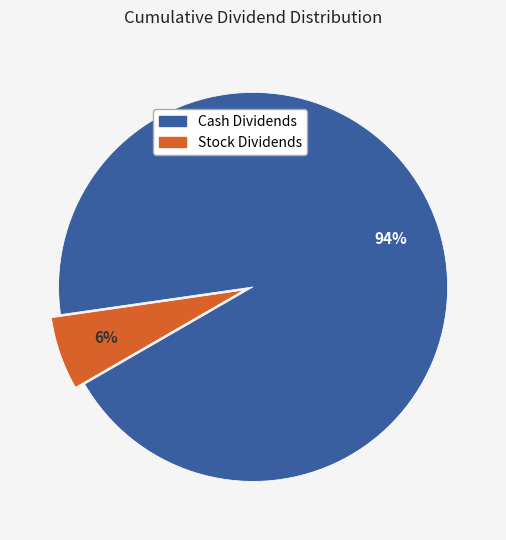

To the nearest percent, what is the average slice percentage?

50%